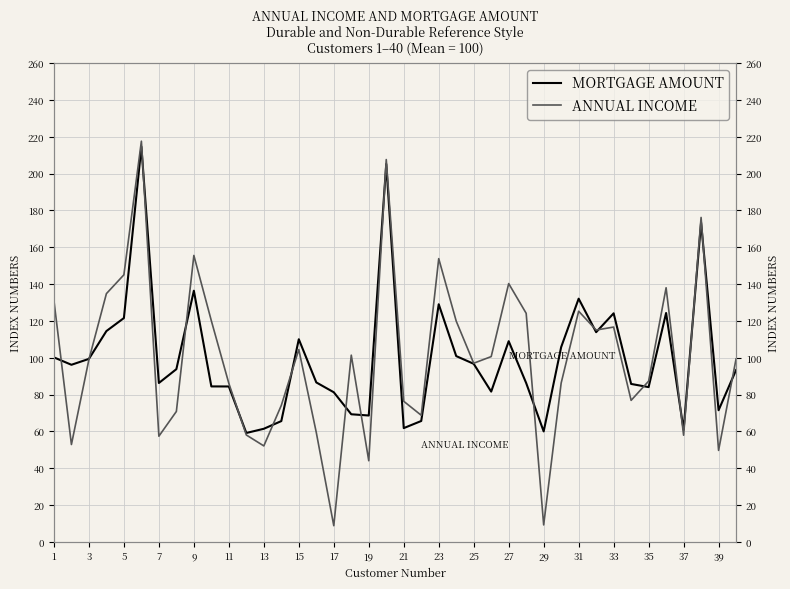

What are all the series names shown in the legend?

MORTGAGE AMOUNT, ANNUAL INCOME